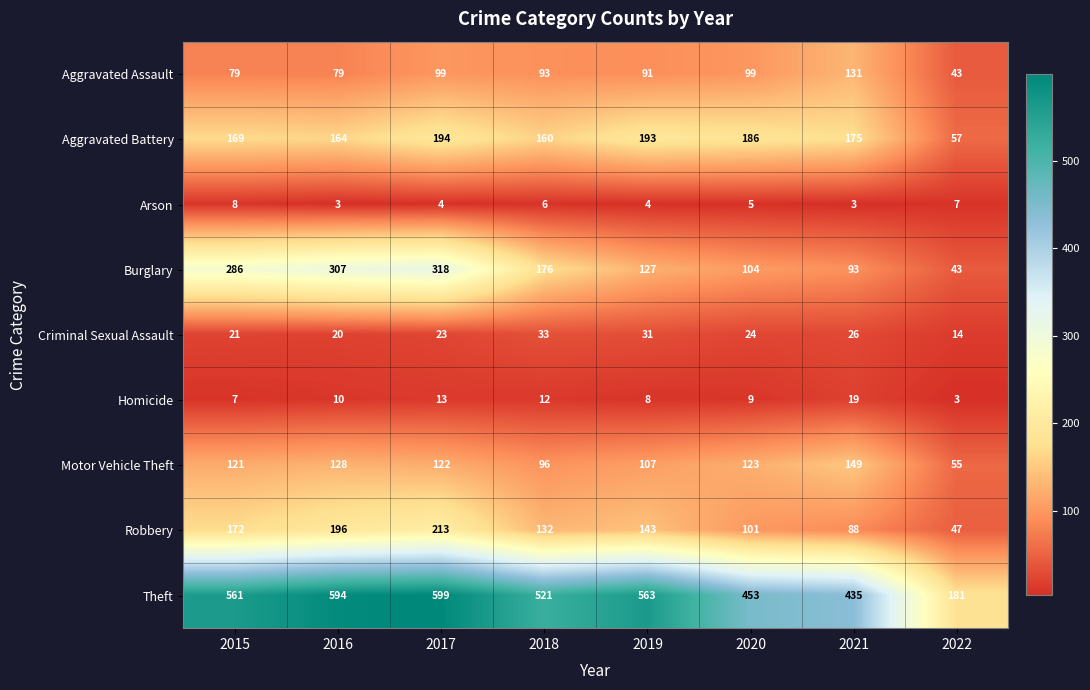

The Criminal Sexual Assault series shows 23 at 2017. True or false?

True